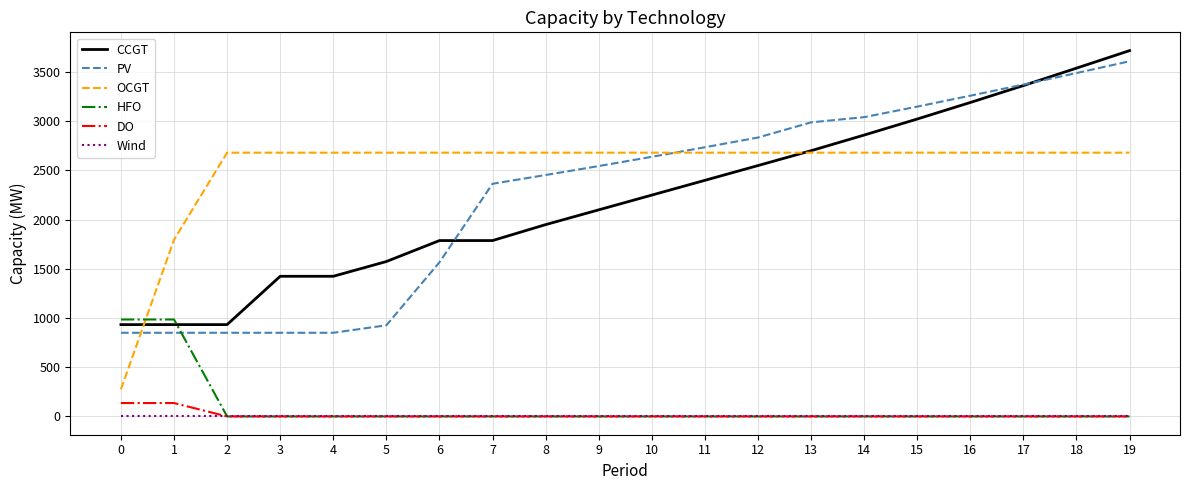

Which series has the largest total across all categories?

OCGT